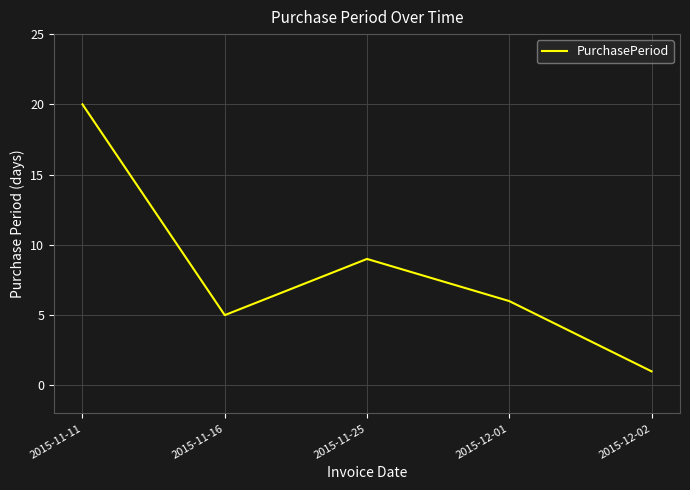

Reading left to right, what are all the values shown in this chart?

20	5	9	6	1